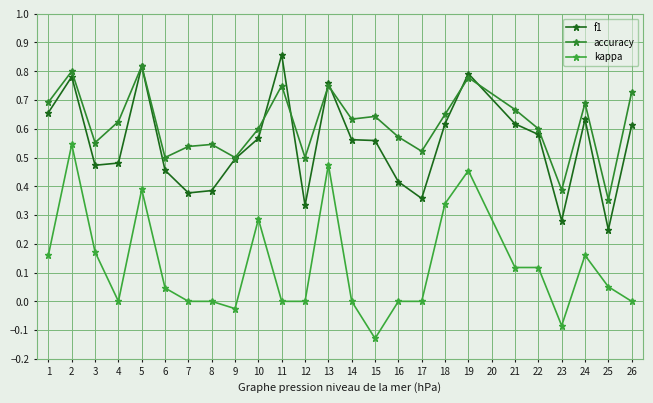

At how many categories does at least one series exceed 0?

25